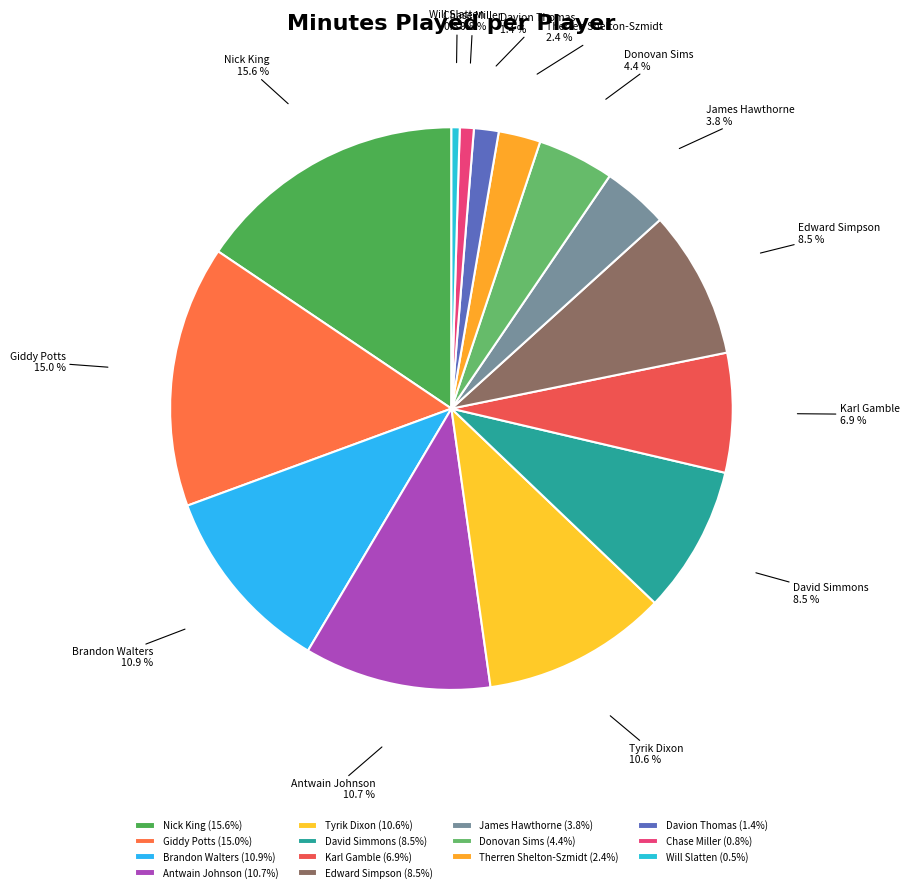

Does Brandon Walters account for over 50% of the chart?

No